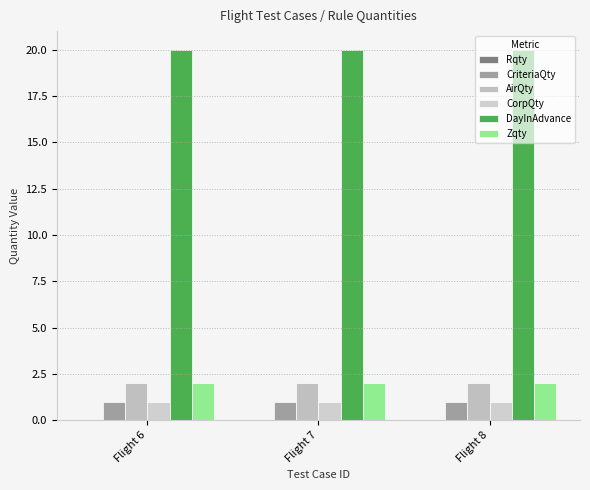

Which label corresponds to the largest value in the chart?

Flight 6